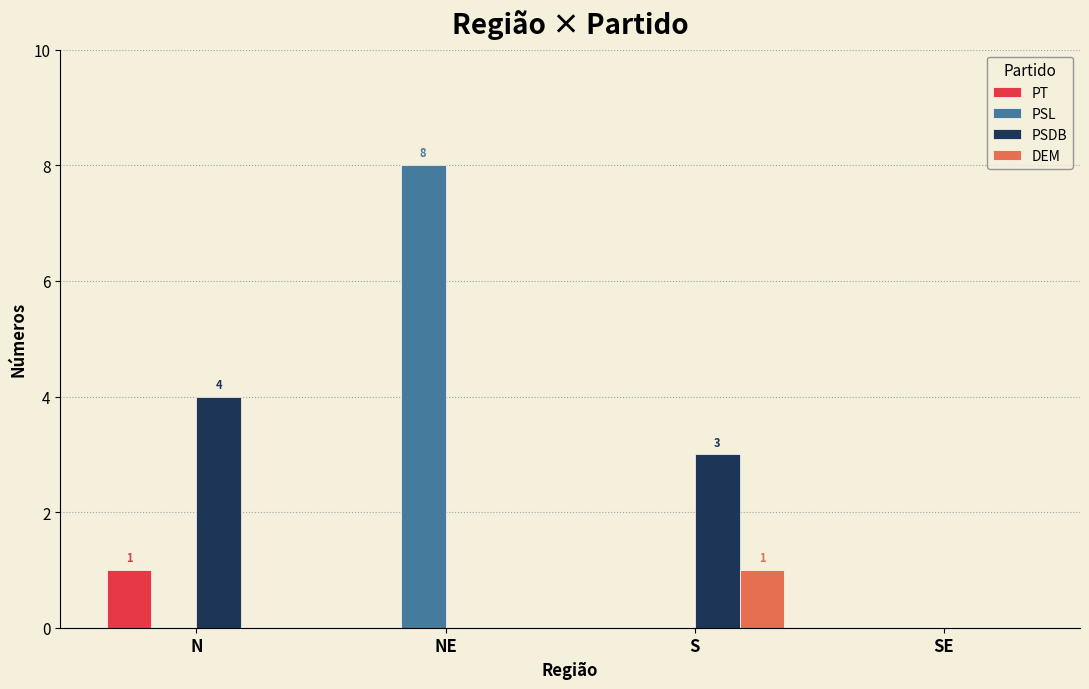

What is the total value across all series at NE?

8